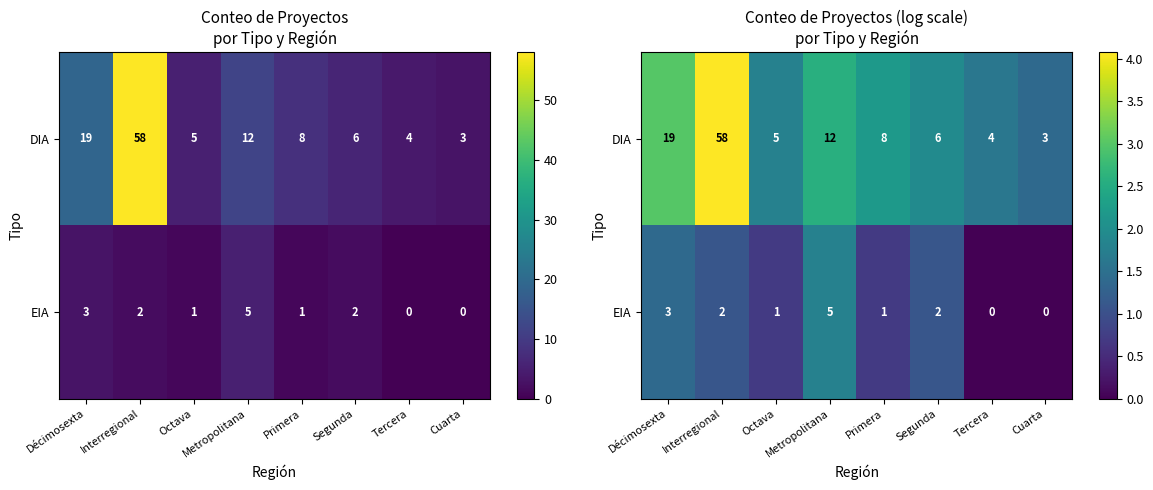

What is the sum of all DIA values?

18.6